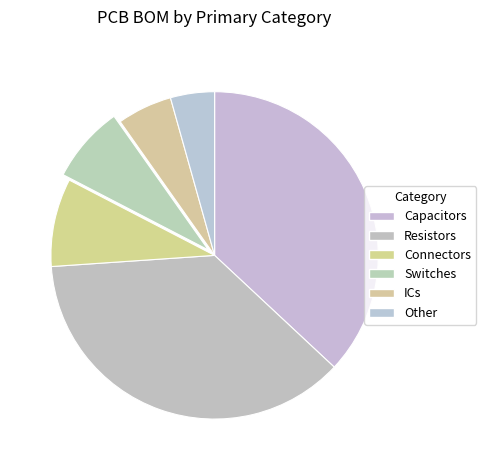

How many slices are in this pie chart?

6